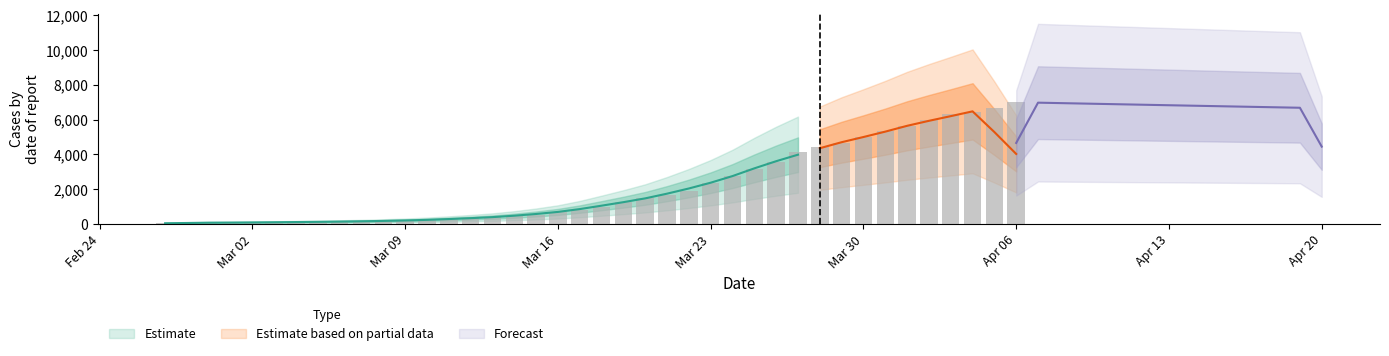

Reading left to right, extract all data points from this chart.

2020-02-27=64	2020-02-28=68	2020-02-29=69	2020-03-01=76	2020-03-02=87	2020-03-03=95	2020-03-04=108	2020-03-05=119	2020-03-06=138	2020-03-07=146	2020-03-08=167	2020-03-09=197	2020-03-10=226	2020-03-11=269	2020-03-12=320	2020-03-13=398	2020-03-14=452	2020-03-15=523	2020-03-16=677	2020-03-17=816	2020-03-18=993	2020-03-19=1261	2020-03-20=1504	2020-03-21=1686	2020-03-22=1908	2020-03-23=2344	2020-03-24=2752	2020-03-25=3165	2020-03-26=3589	2020-03-27=4125	2020-03-28=4399	2020-03-29=4625	2020-03-30=5025	2020-03-31=5314	2020-04-01=5617	2020-04-02=5947	2020-04-03=6295	2020-04-04=6460	2020-04-05=6657	2020-04-06=6995